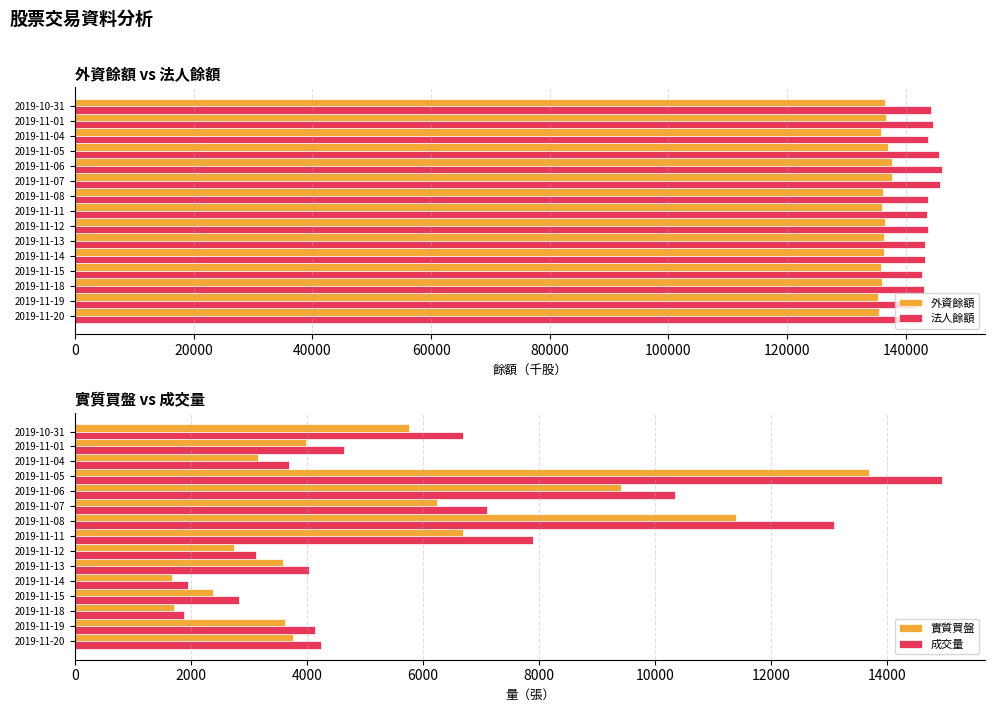

How many data points does each series have?

15